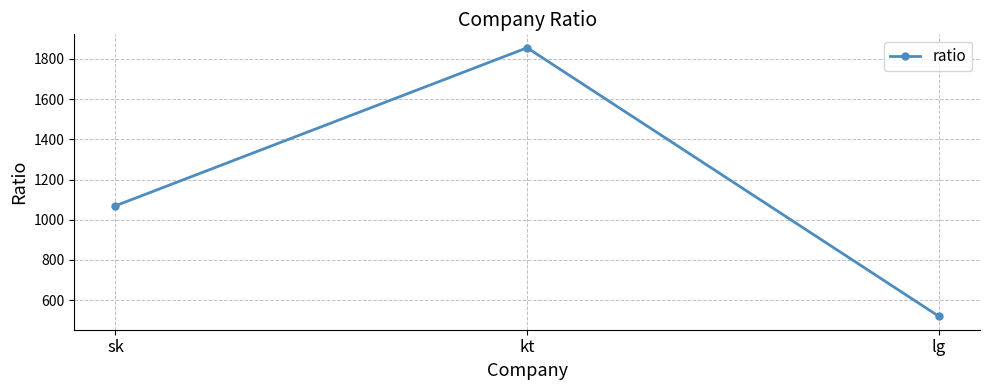

At which label is the value closest to 1187?

sk